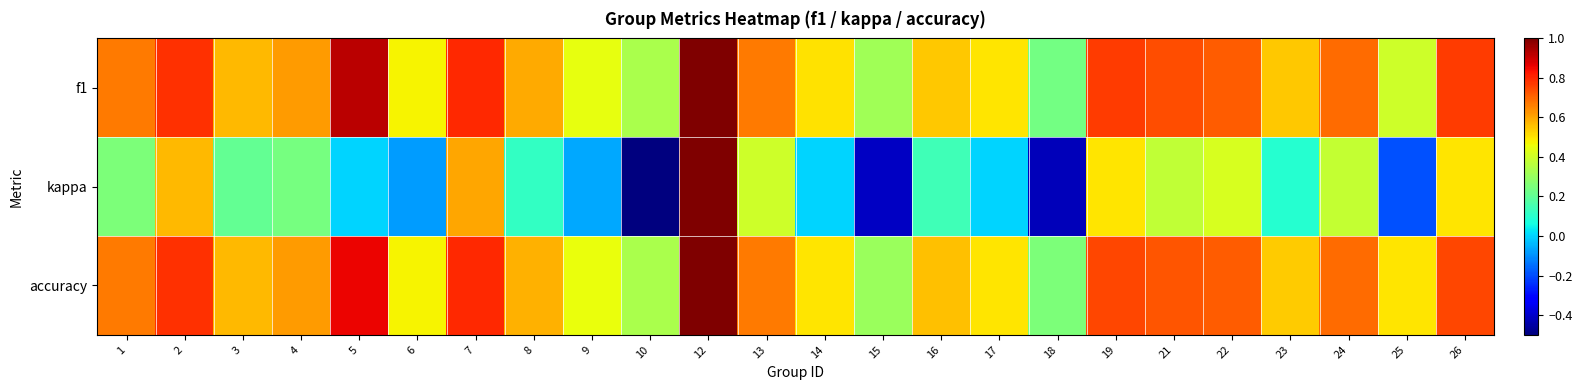

What is the spread (max minus min) of values at 8?

0.5